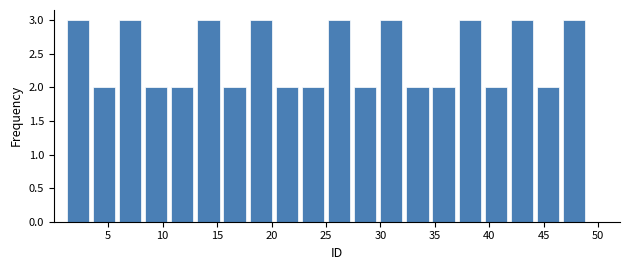

Reading left to right, list every bar in this chart as the range it spans on the x-axis followed by its height. Neither the bar edges nor the heights are printed on the chart, so give them approximately, as read against the axes.

1.0 to 3.4: 3
3.4 to 5.8: 2
5.8 to 8.2: 3
8.2 to 10.6: 2
10.6 to 13.0: 2
13.0 to 15.4: 3
15.4 to 17.8: 2
17.8 to 20.2: 3
20.2 to 22.6: 2
22.6 to 25.0: 2
25.0 to 27.4: 3
27.4 to 29.8: 2
29.8 to 32.2: 3
32.2 to 34.6: 2
34.6 to 37.0: 2
37.0 to 39.4: 3
39.4 to 41.8: 2
41.8 to 44.2: 3
44.2 to 46.6: 2
46.6 to 49.0: 3